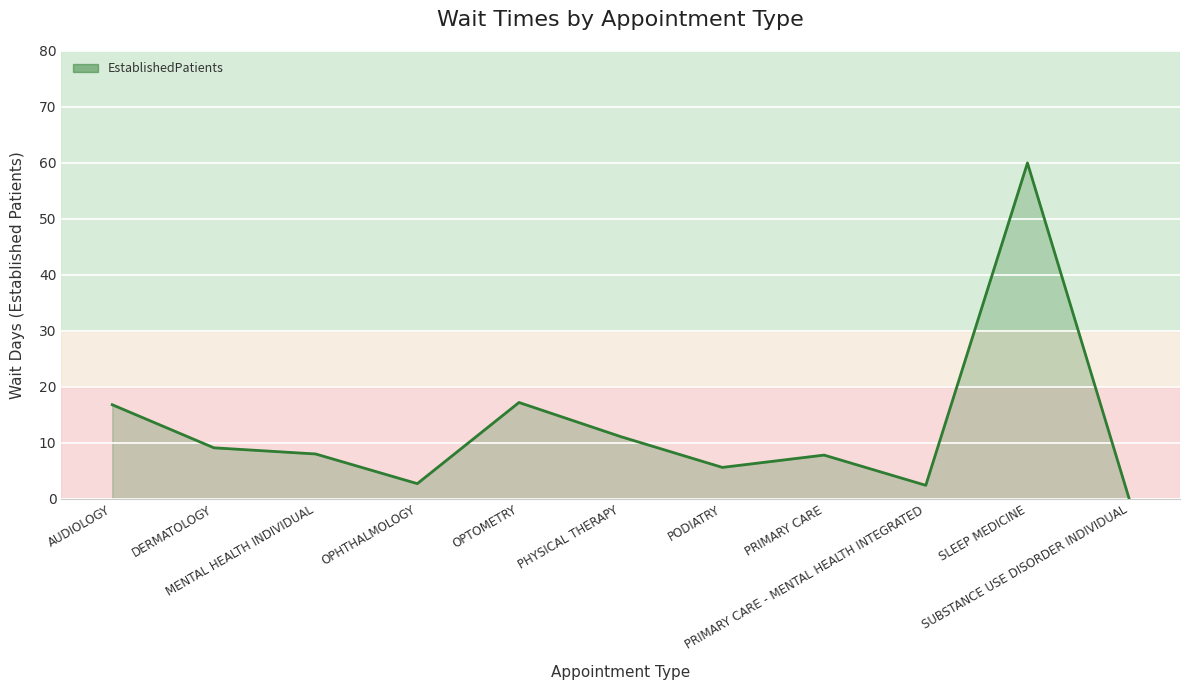

What is the greatest value displayed?

60.0